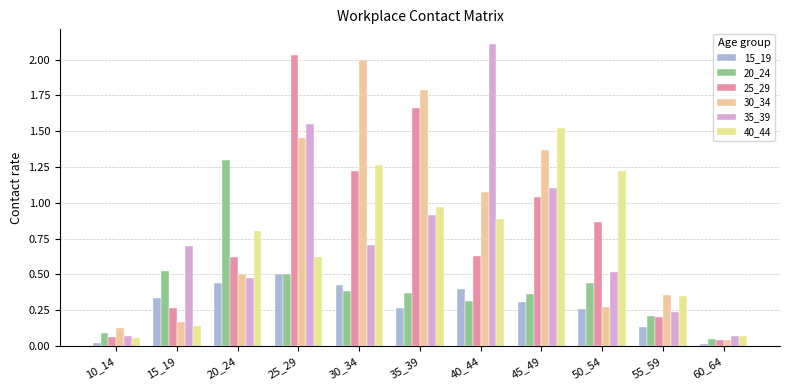

How many bars are there in each group?

6